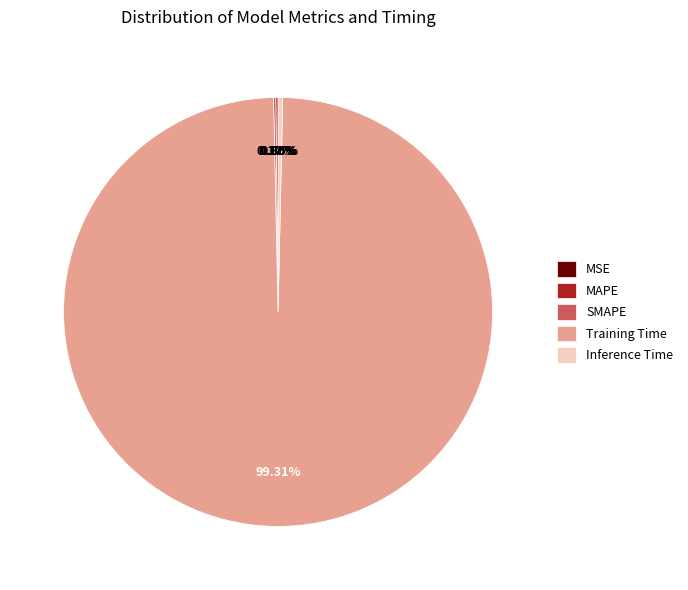

What is the largest slice in the pie chart?

Training Time